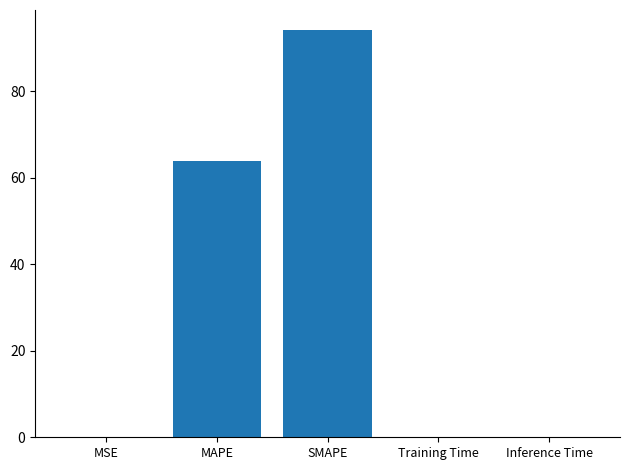

Which has a higher value, Training Time or MAPE?

MAPE